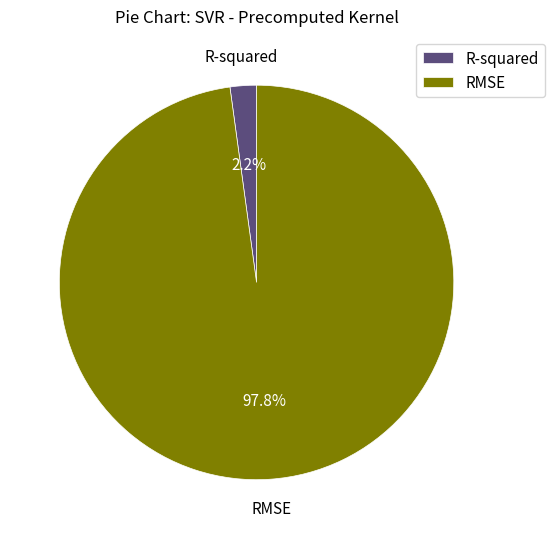

True or false: R-squared accounts for 2% of the total.

True